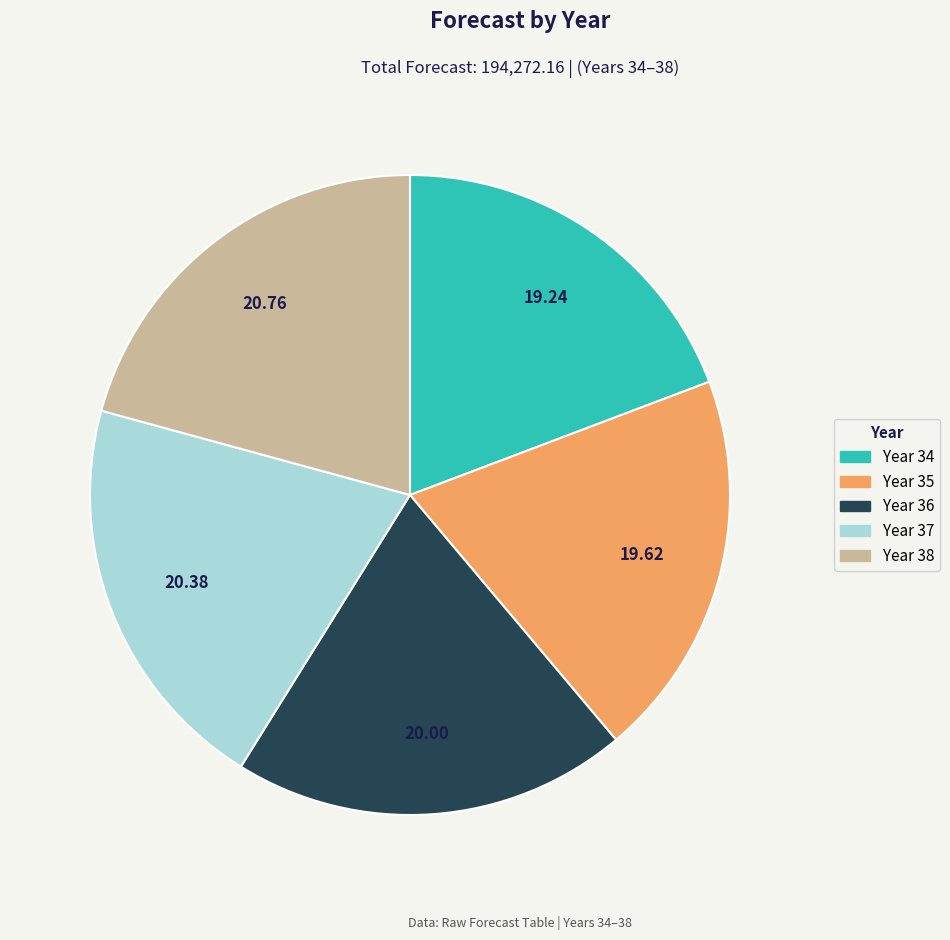

Does any single category account for the majority?

No